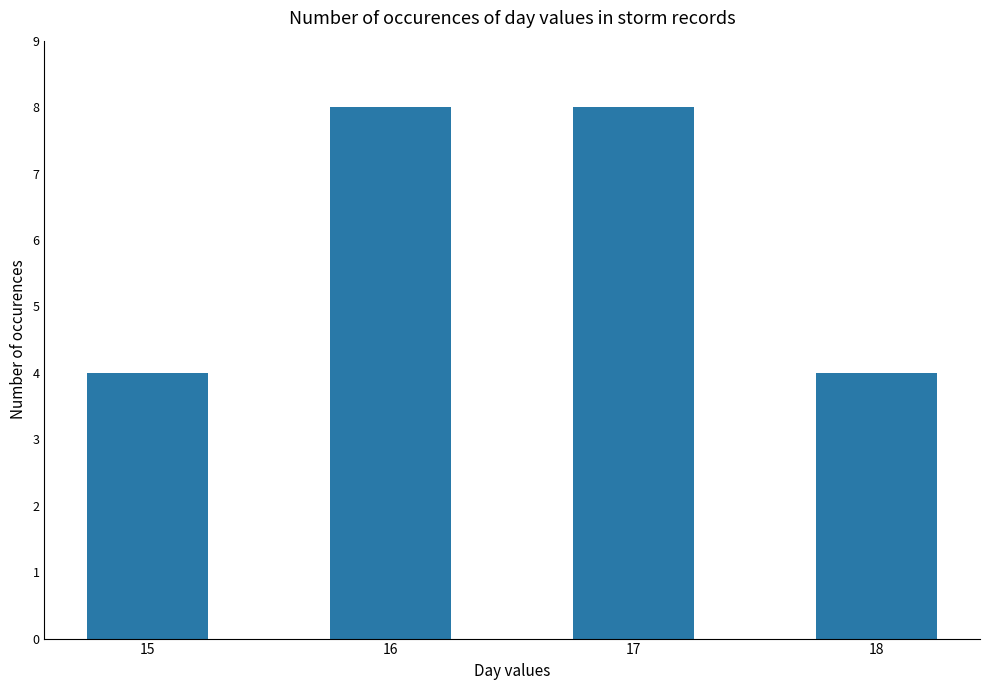

How many data points does each series have?

4